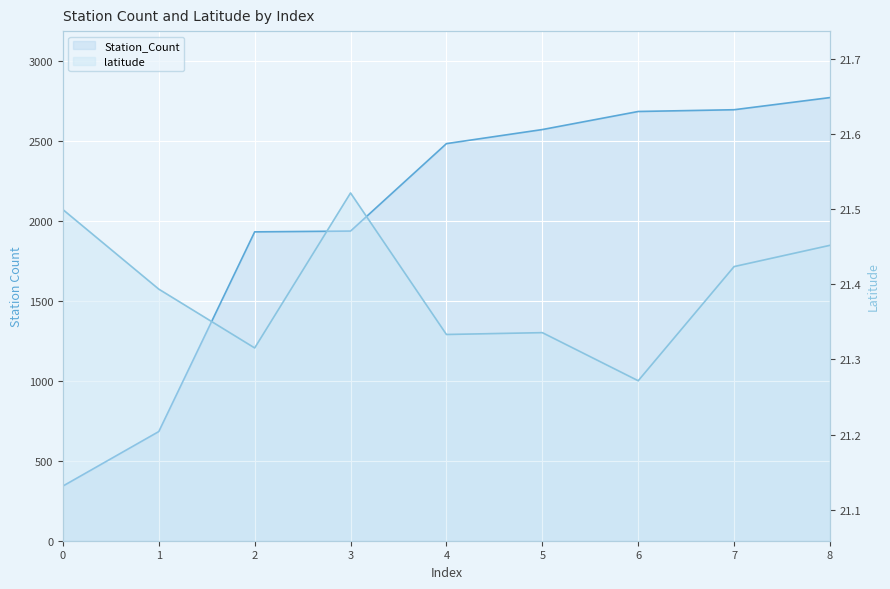

How many series are shown in this chart?

2